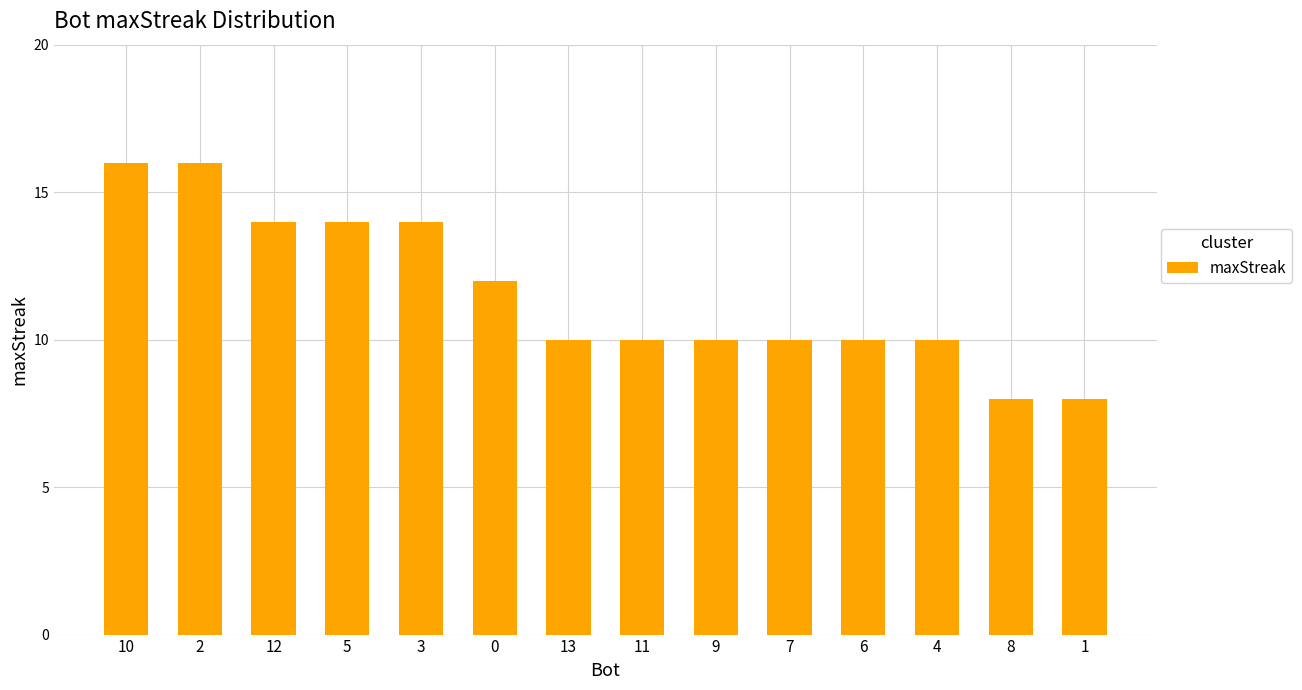

Reading left to right, extract all data points from this chart.

16	16	14	14	14	12	10	10	10	10	10	10	8	8